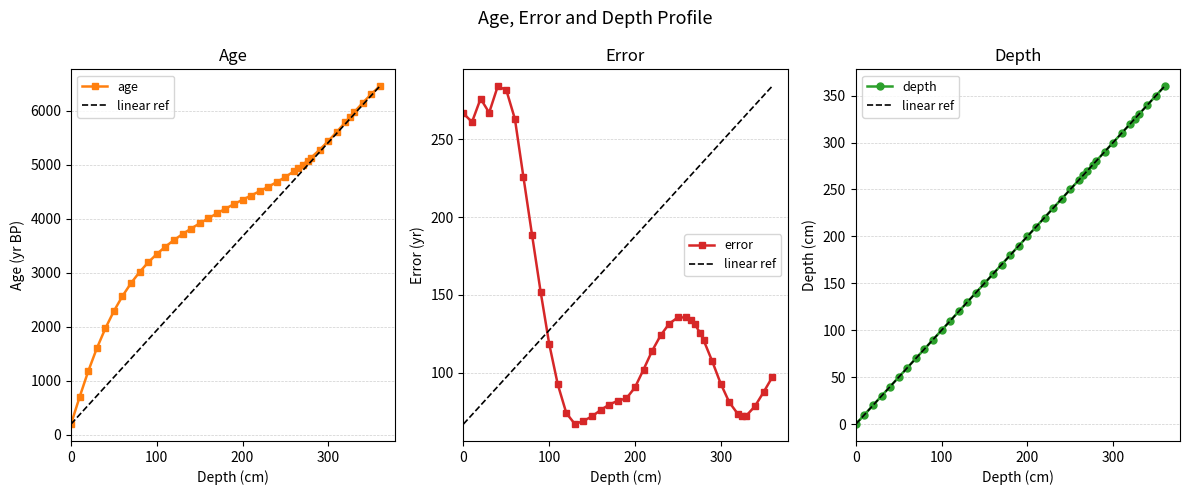

What is the lowest value of the age series?

199